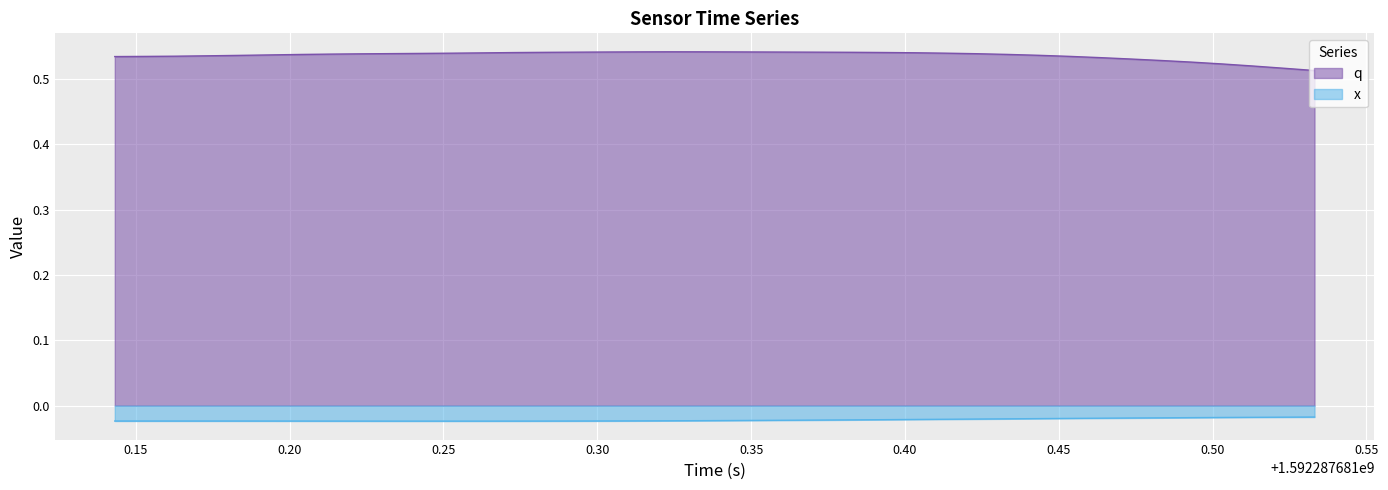

Rank the series by their average value, from highest to lowest.

q, x